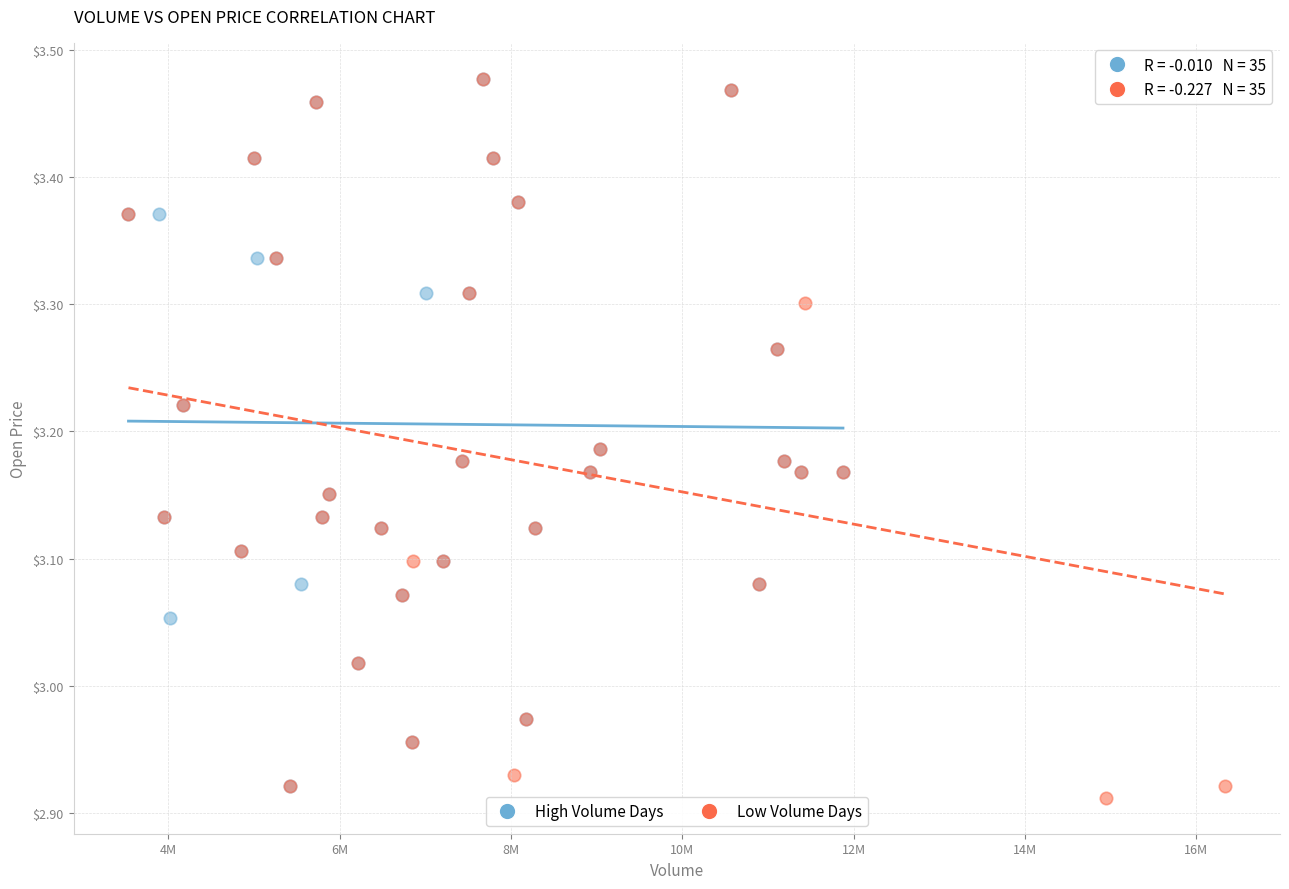

Which series has the largest Y range (max minus min)?

Low Volume Days